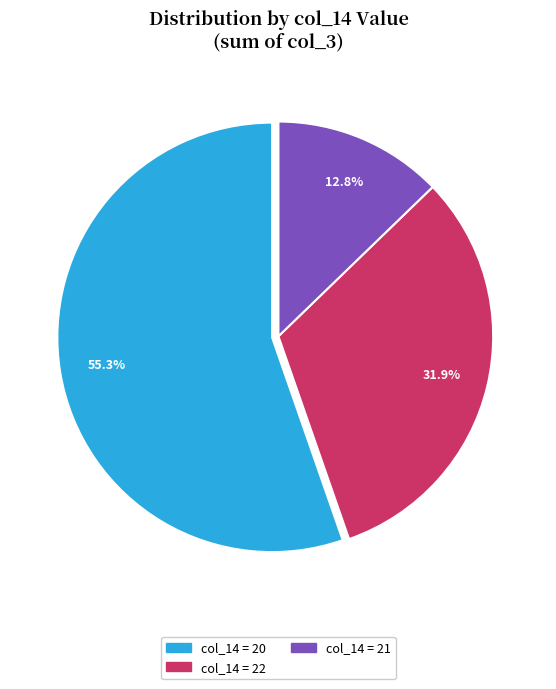

Does any single category account for the majority?

Yes